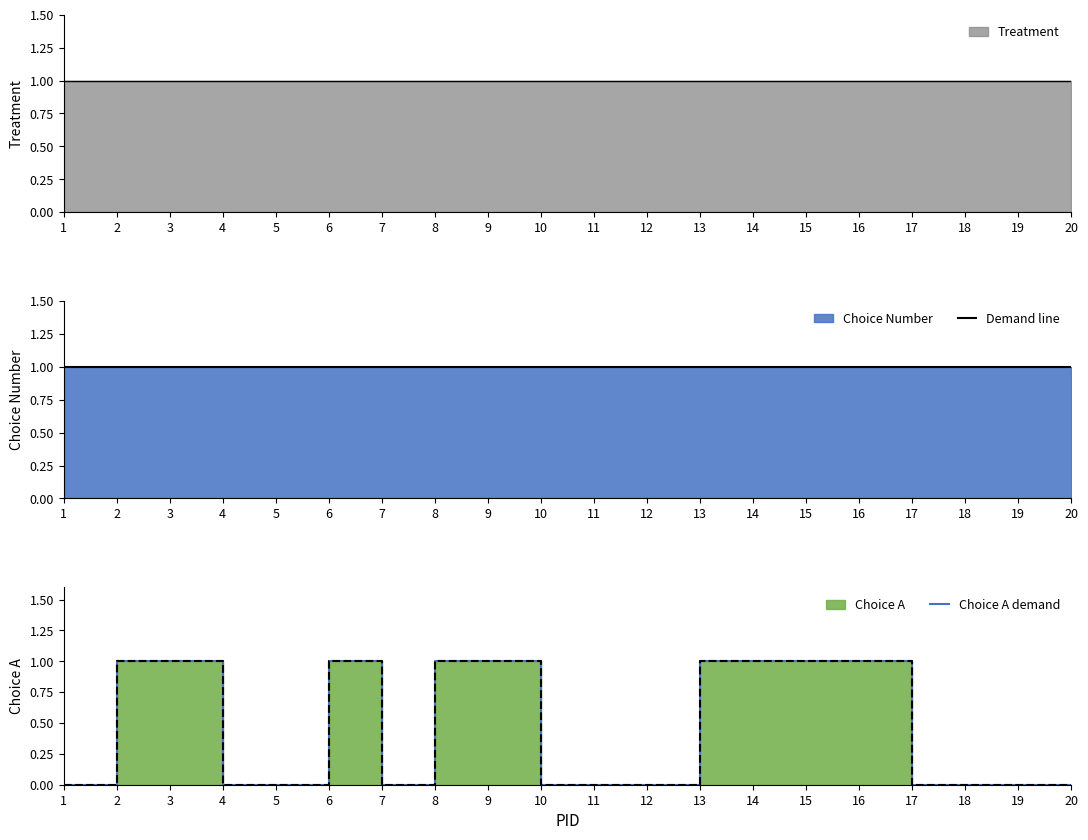

List the labels in order of Choice A demand value, largest first.

2, 3, 6, 8, 9, 13, 14, 15, 16, 1, 4, 5, 7, 10, 11, 12, 17, 18, 19, 20